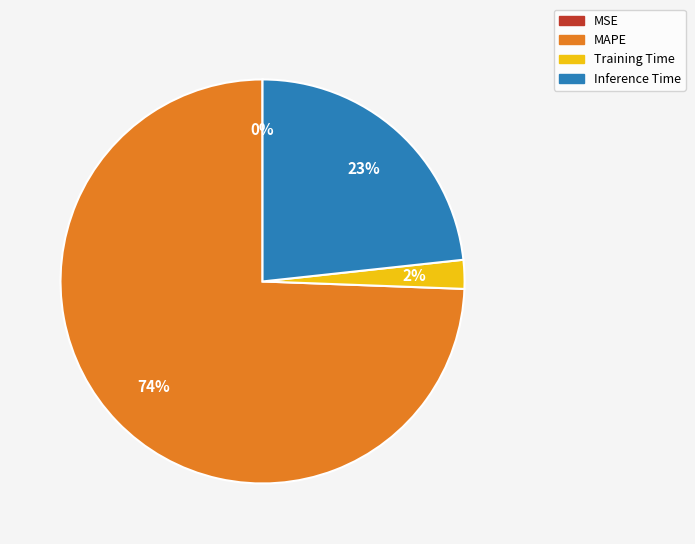

Does any single category account for the majority?

Yes